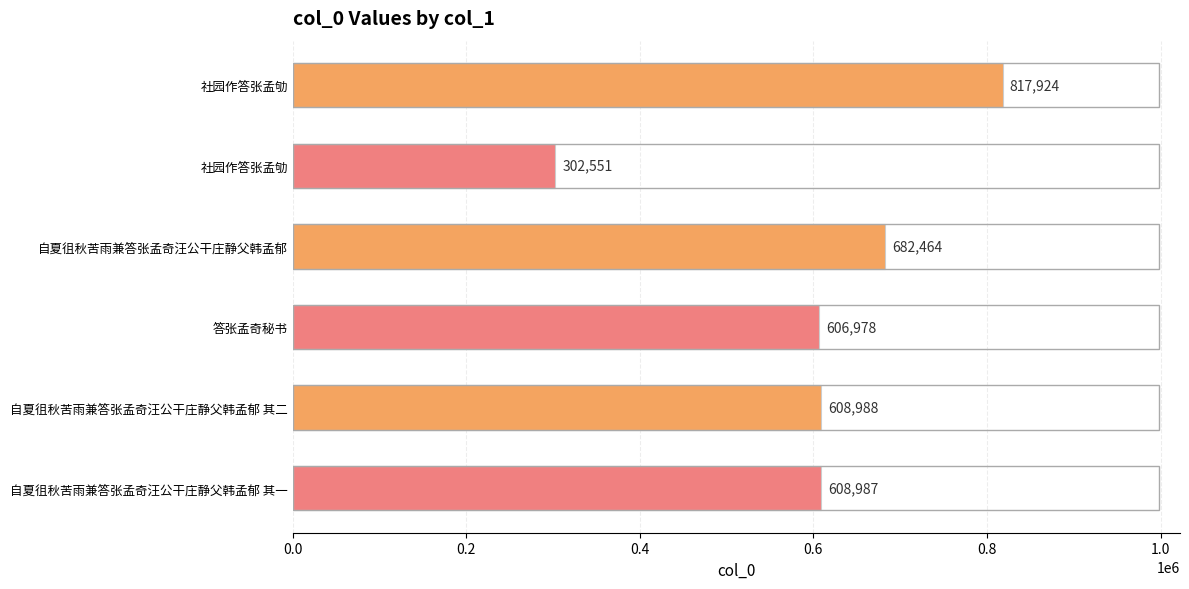

What is the greatest value displayed?

817924